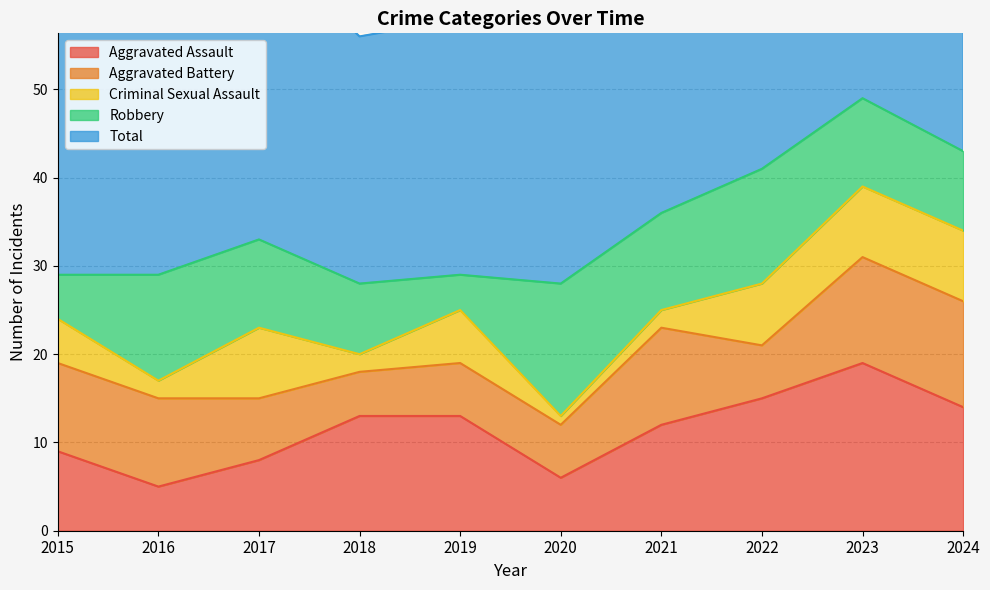

What is the average value of the Aggravated Battery series?

8